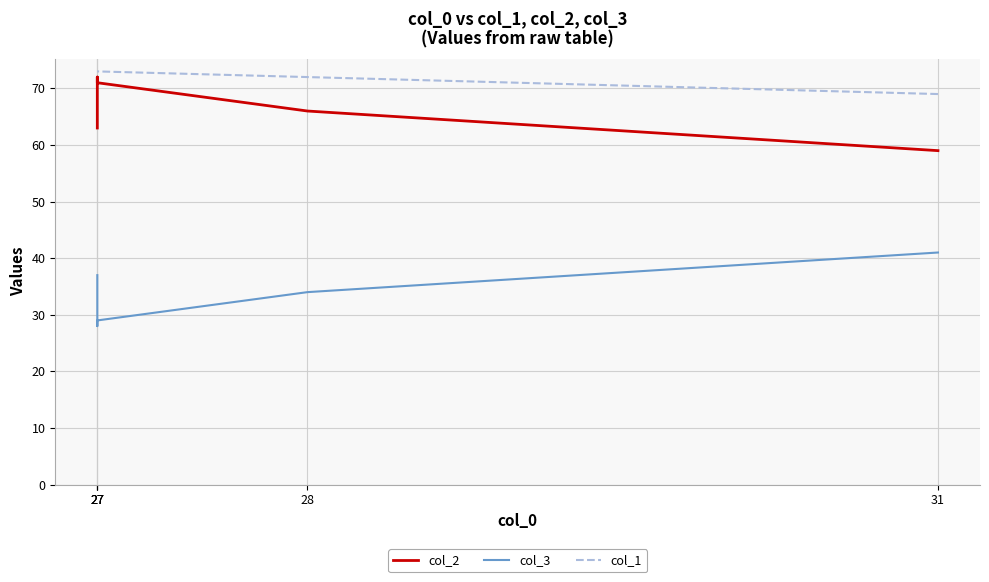

True or false: col_1 and col_2 intersect in this chart.

False